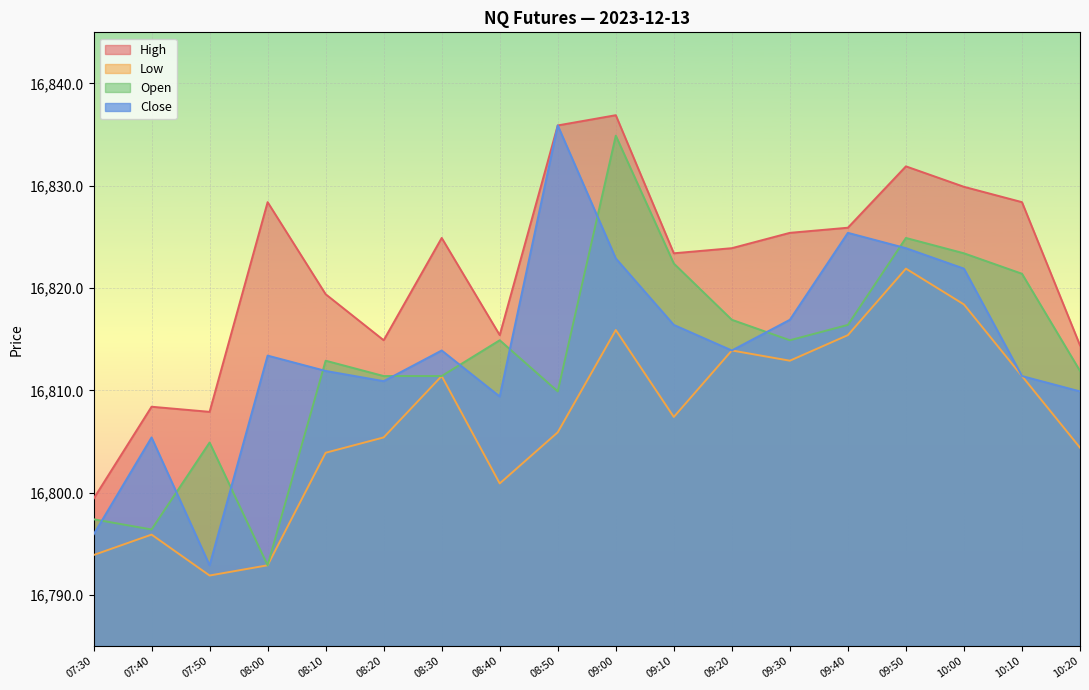

What is the value of the Low point at the 13th from the left?

16812.9